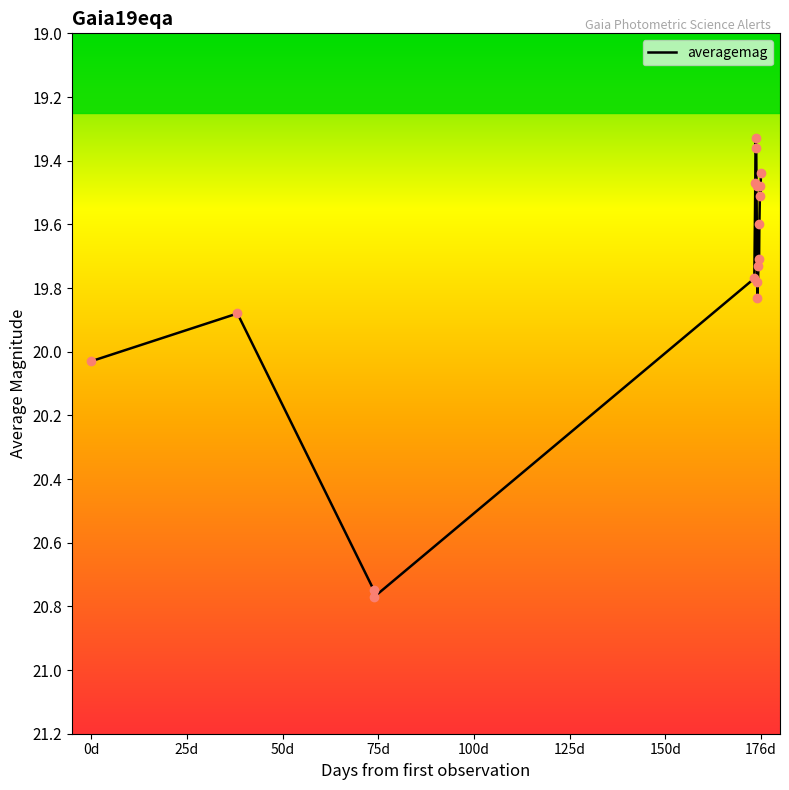

What is the difference between the maximum and minimum values?

1.4